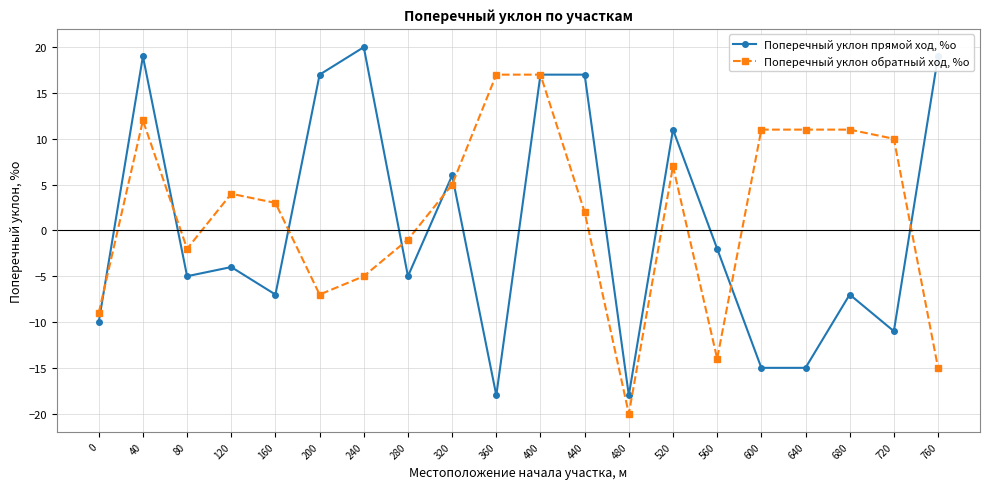

Where is the first local maximum for Поперечный уклон обратный ход, %о?

40